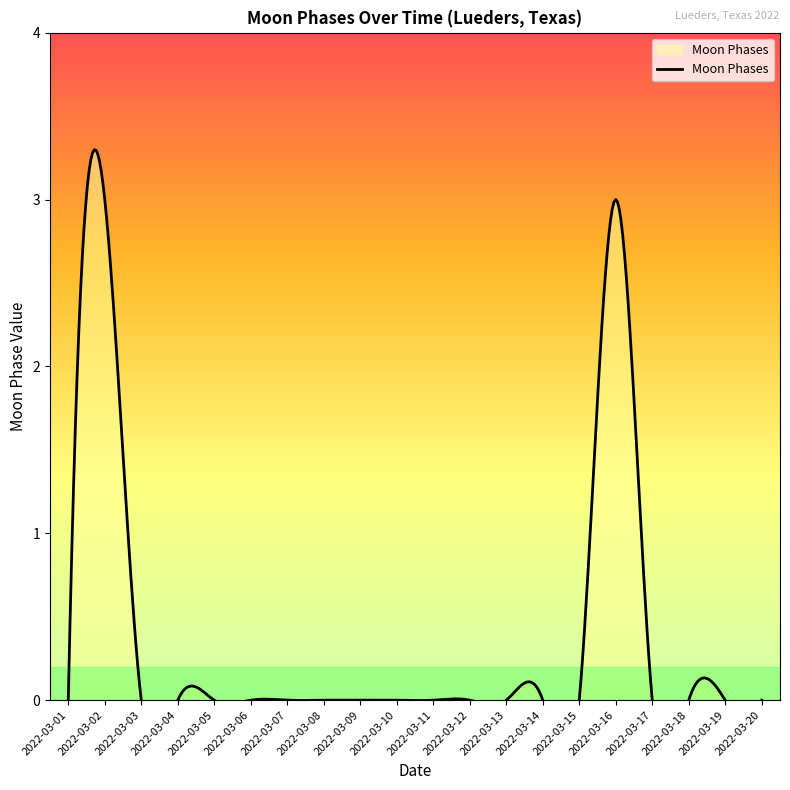

How many categories are shown in the chart?

20